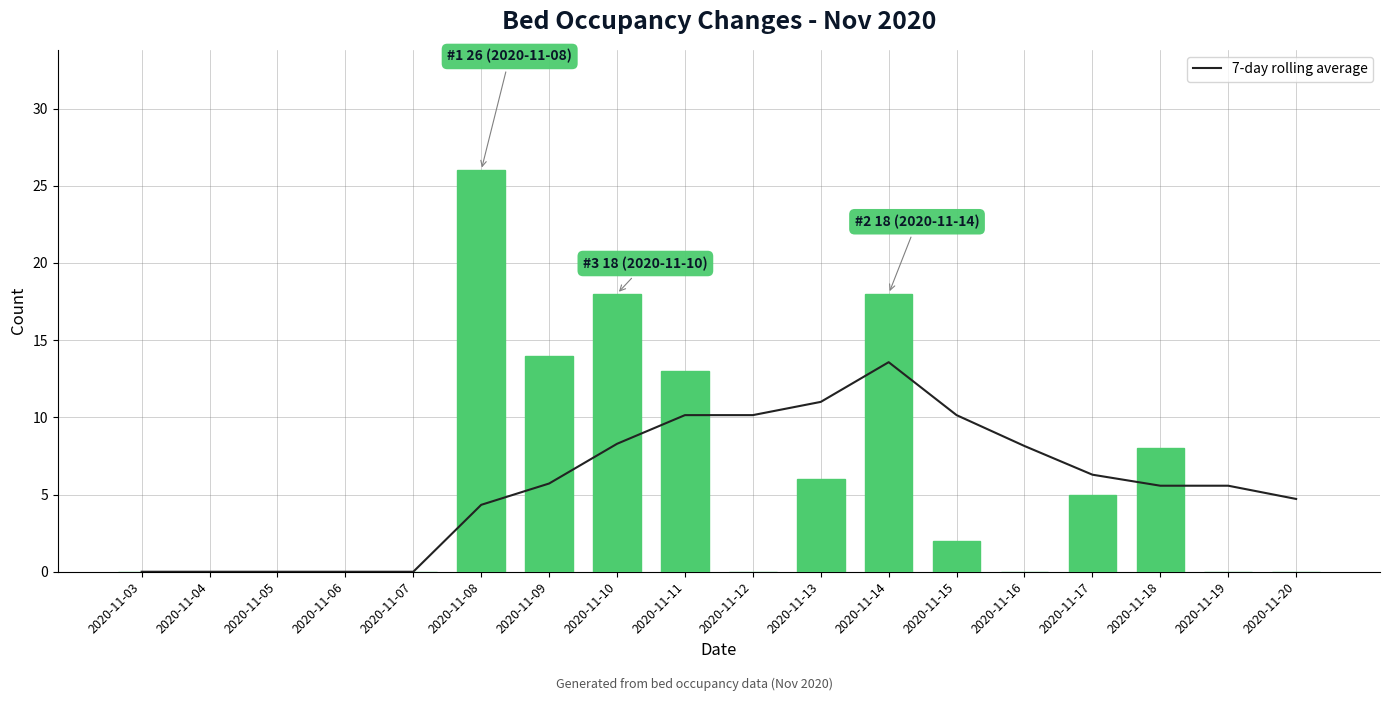

What is the spread (max minus min) of values at 2020-11-17?

1.3